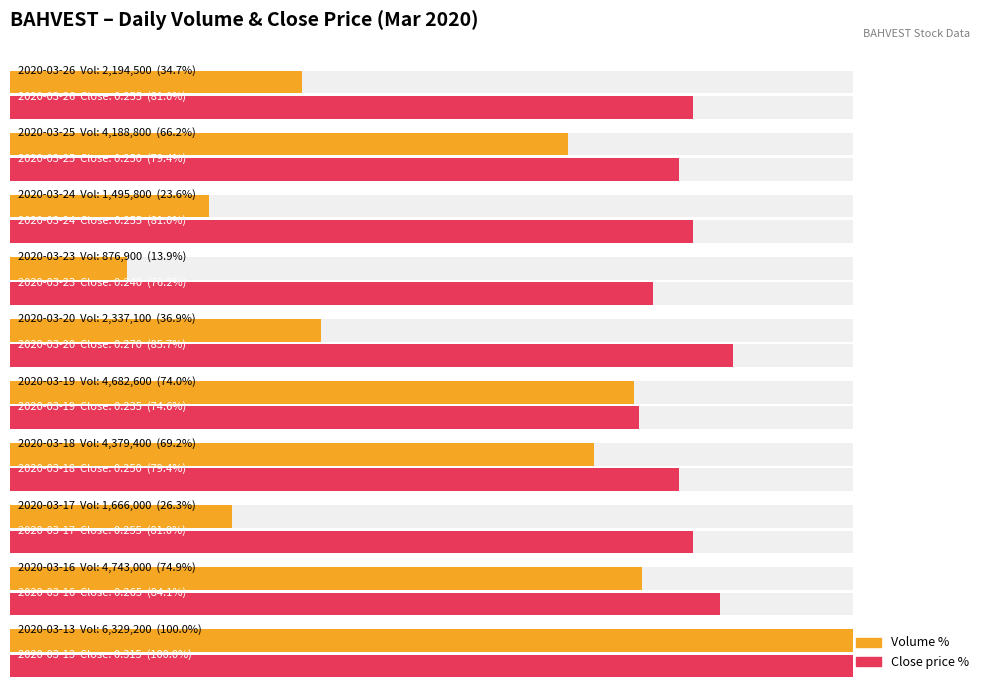

Between 100 and 9, which series saw the biggest shift?

Close price %